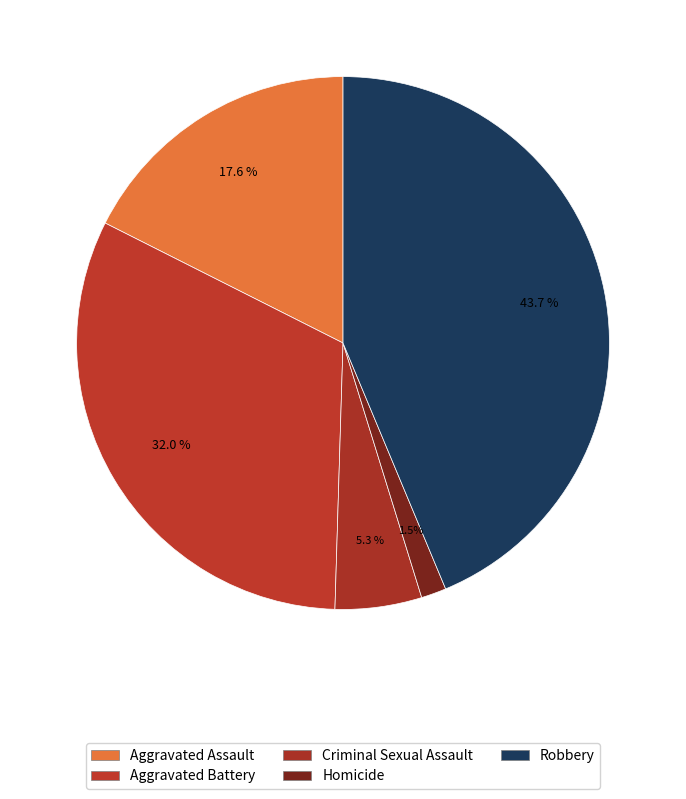

Count the number of slices in the pie.

5